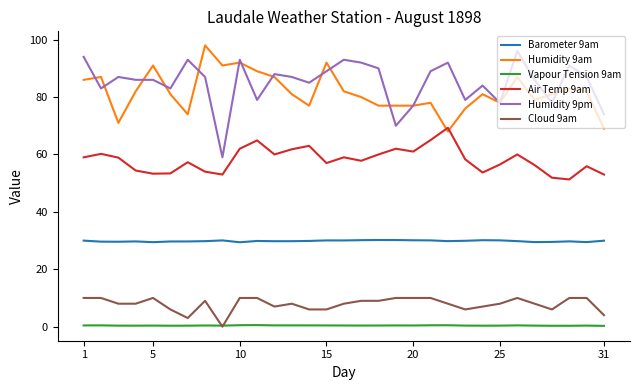

What is the difference between the maximum and minimum values in the Vapour Tension 9am series?

0.3